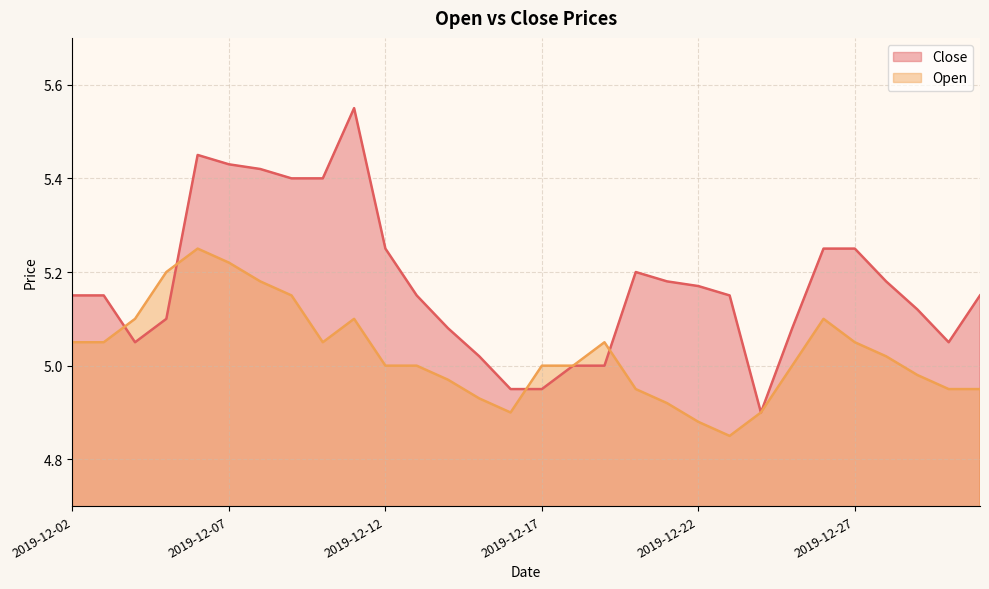

Does the chart have visible grid lines?

Yes